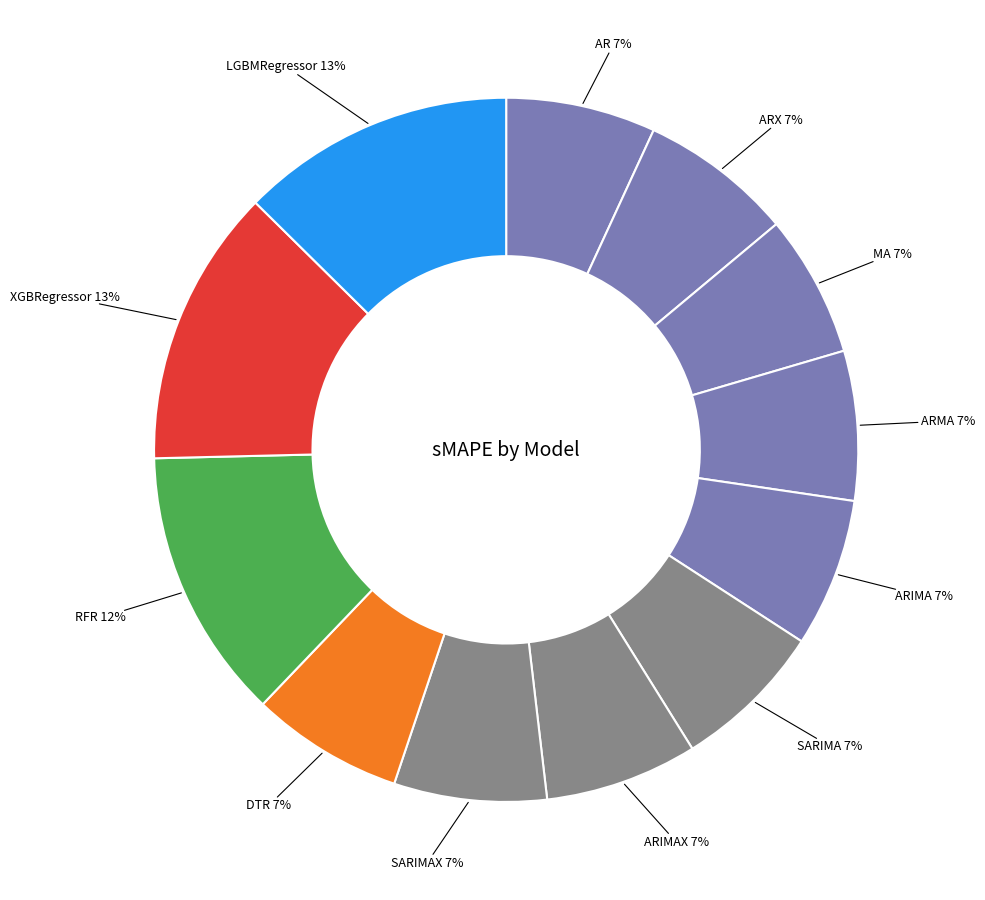

How many slices are in this pie chart?

12